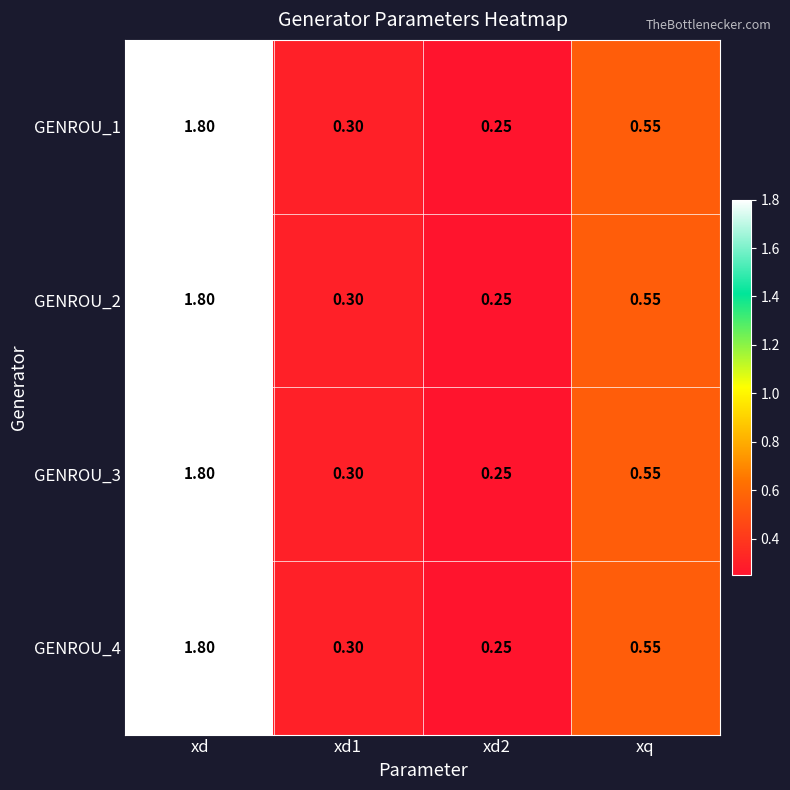

Which category has the highest value in the GENROU_2 series?

xd